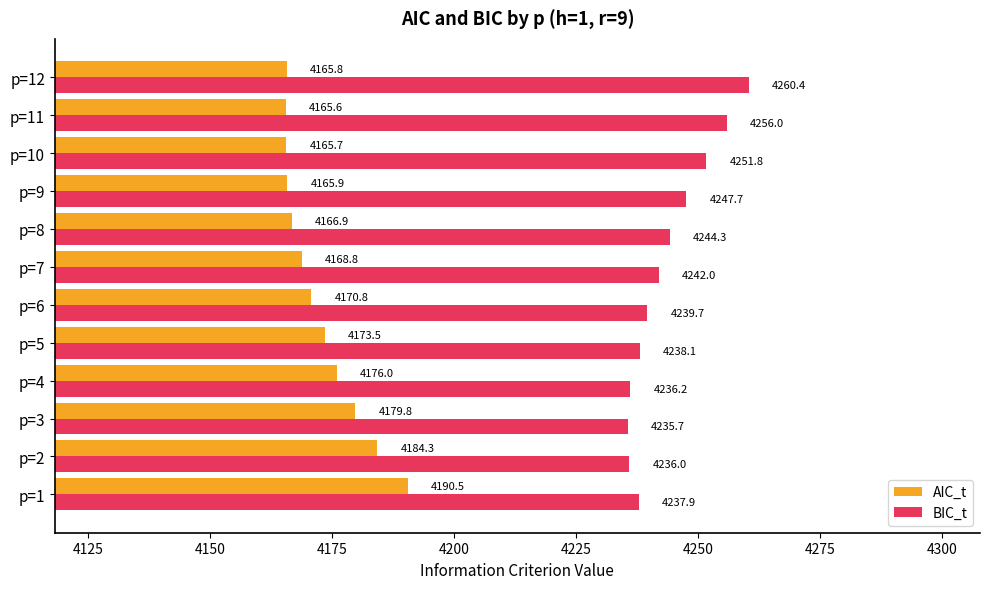

True or false: BIC_t has a value of 6616.2 at p=12.

False